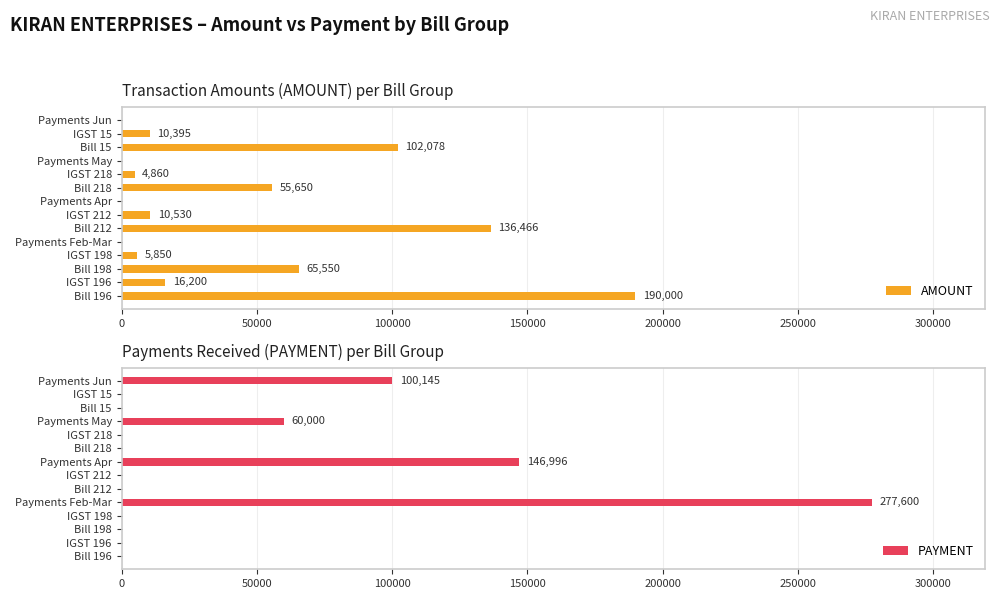

The value of AMOUNT at Payments Feb-Mar is 0. True or false?

True